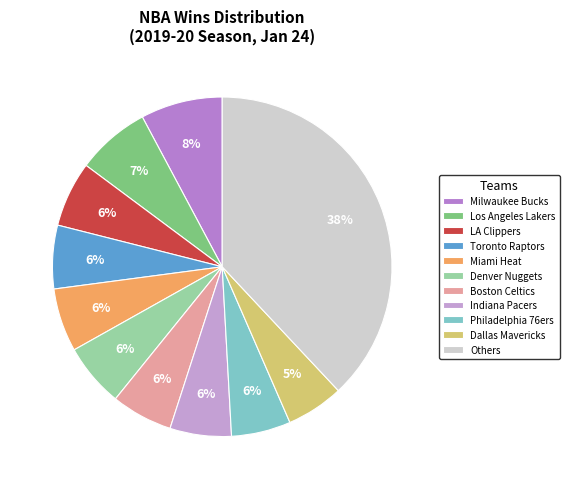

How many slices are in this pie chart?

11